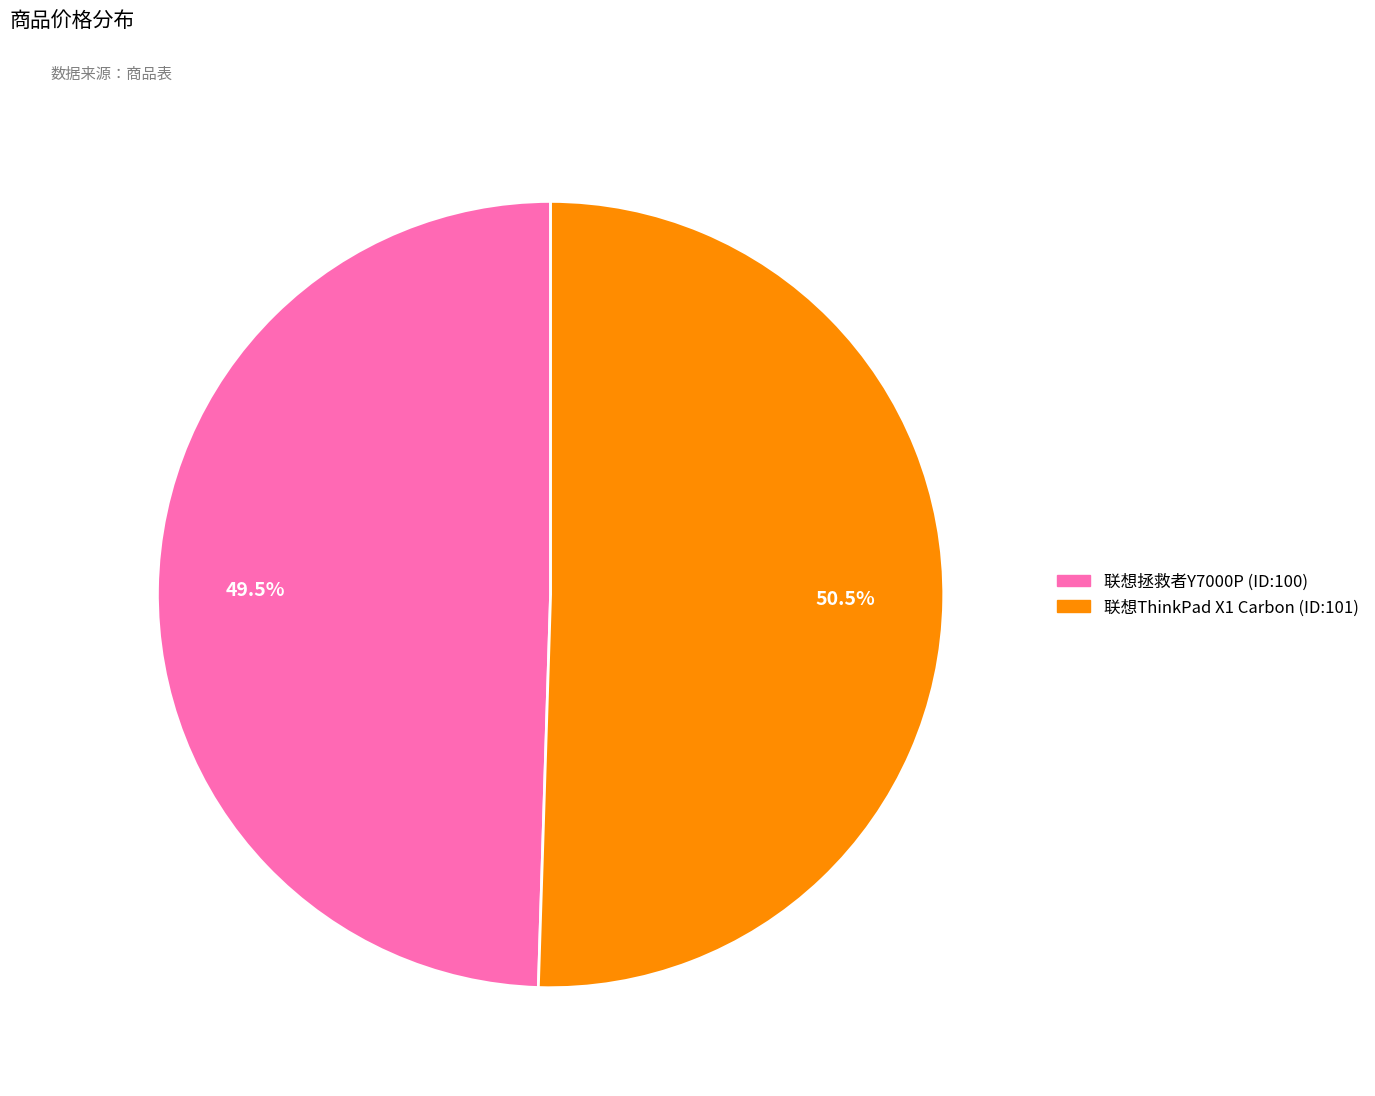

Does any single category account for the majority?

Yes